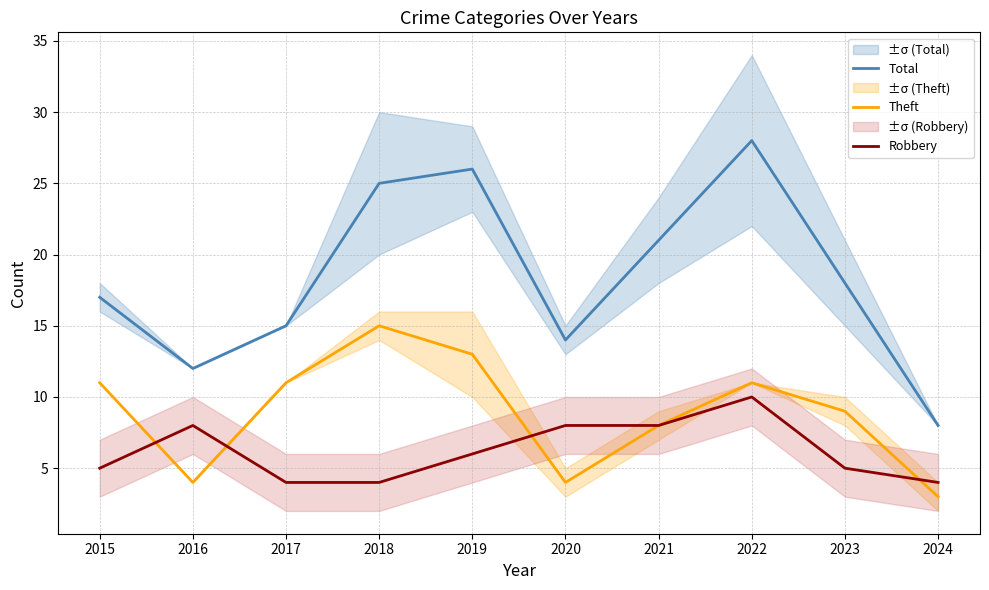

At 2015, list the series in order from smallest to largest.

Robbery, Theft, Total